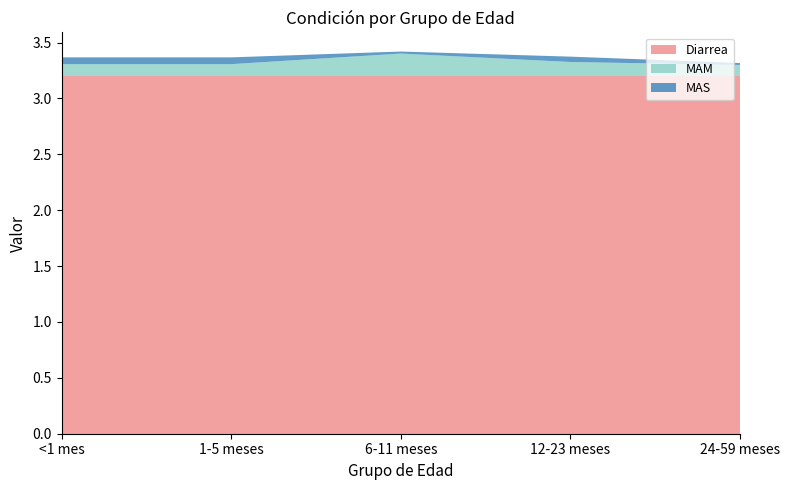

Reading right to left, what are all the values shown in this chart?

Diarrea: 24-59 meses=3.2	12-23 meses=3.2	6-11 meses=3.2	1-5 meses=3.2	<1 mes=3.2
MAM: 24-59 meses=0.1	12-23 meses=0.1	6-11 meses=0.2	1-5 meses=0.1	<1 mes=0.1
MAS: 24-59 meses=0.0	12-23 meses=0.0	6-11 meses=0.0	1-5 meses=0.1	<1 mes=0.1